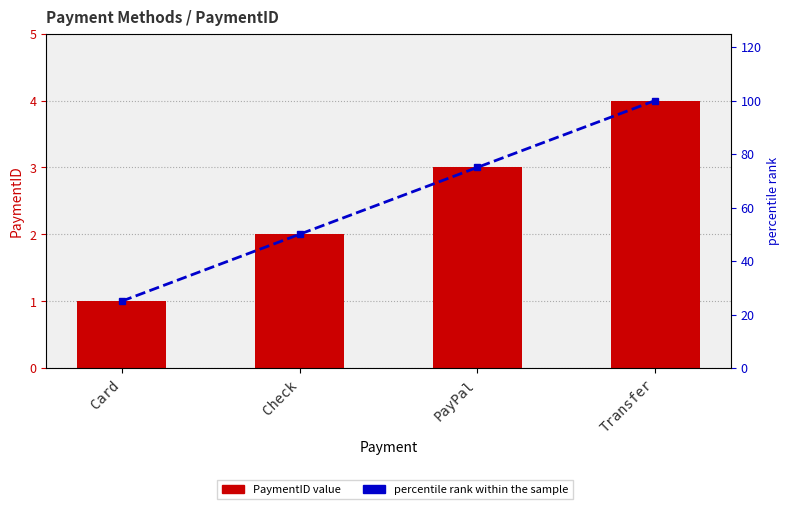

What is the label of the 1st bar from the left?

Card